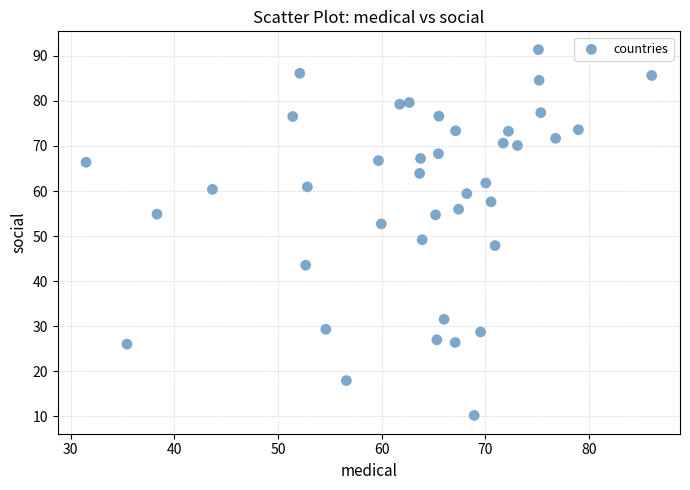

What is the range of Y values (max minus min)?

81.2